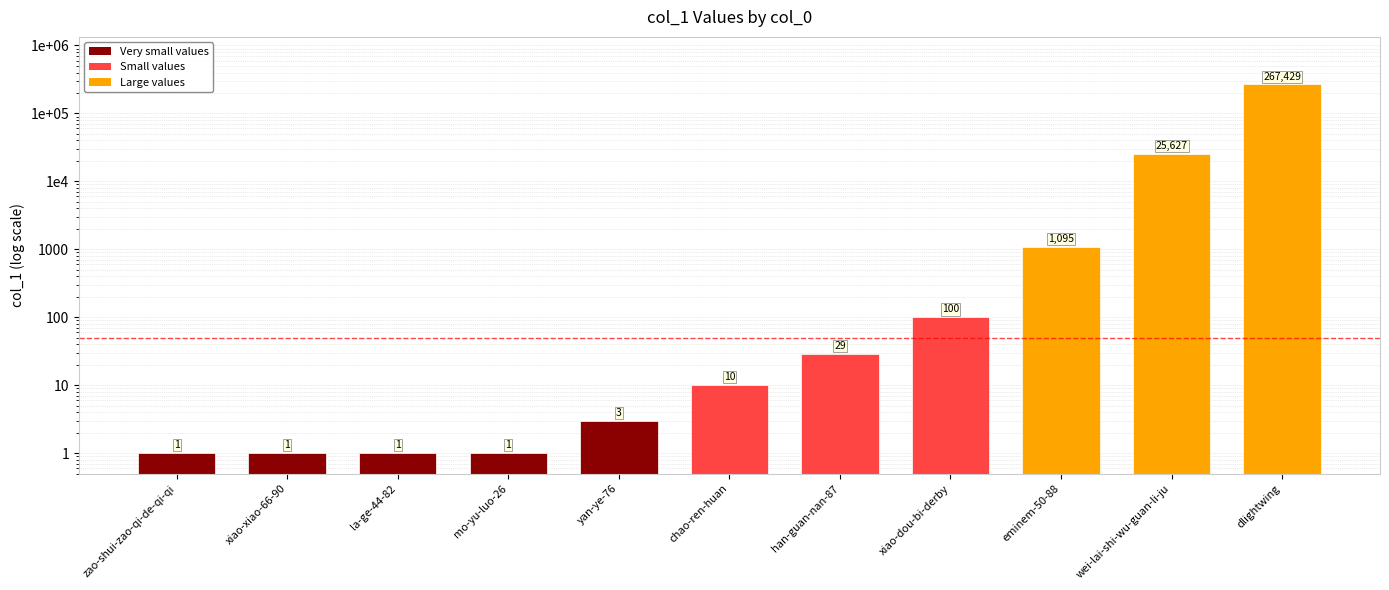

Which has a higher value, dlightwing or la-ge-44-82?

dlightwing